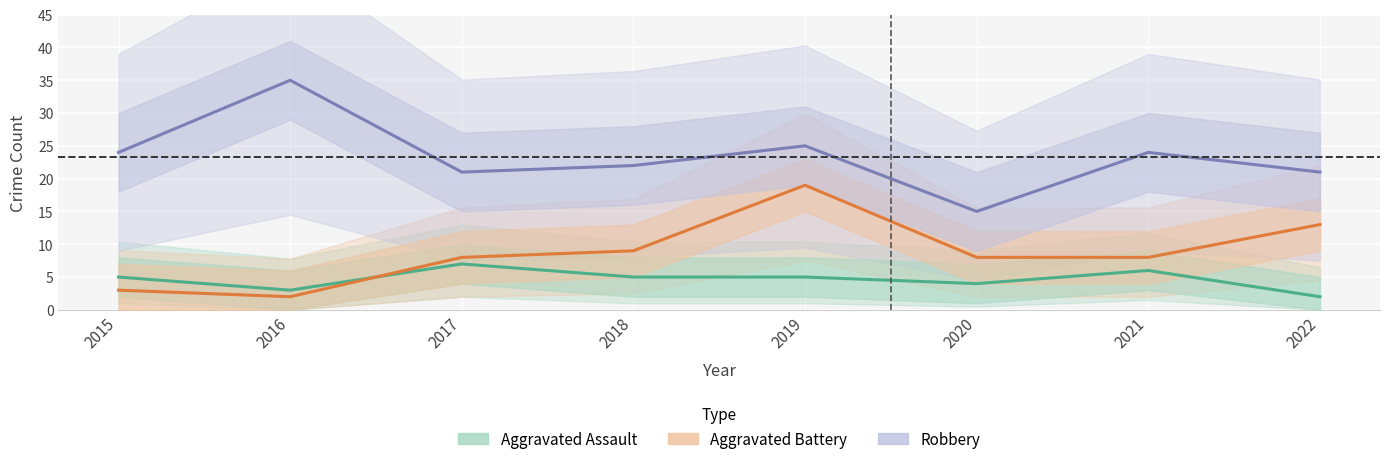

True or false: Aggravated Assault and Robbery cross at least once.

False